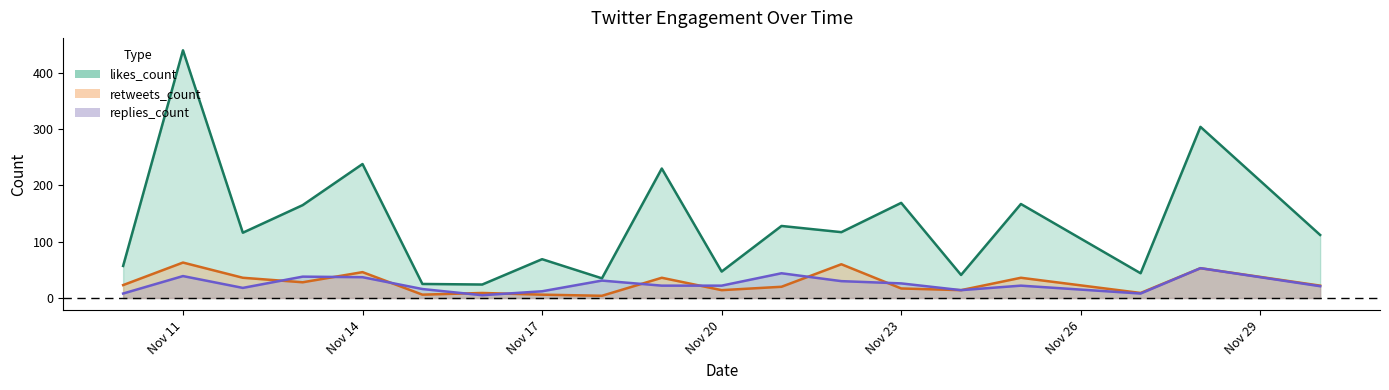

Which series has the largest range (max minus min)?

likes_count